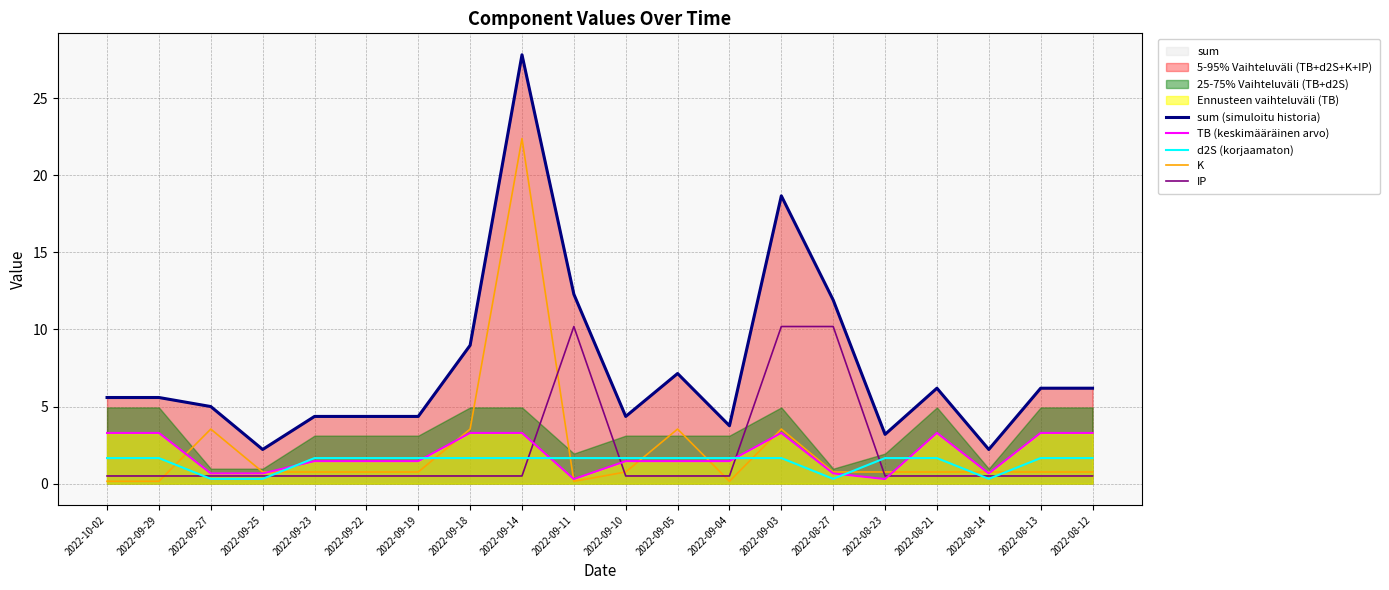

What is the minimum value for IP?

0.5